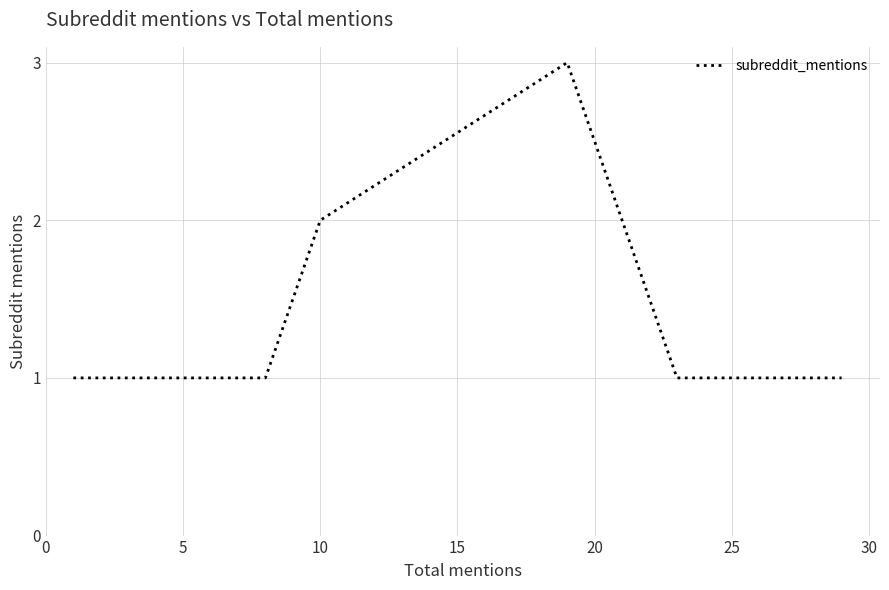

What is the label of the 16th point from the right?

25